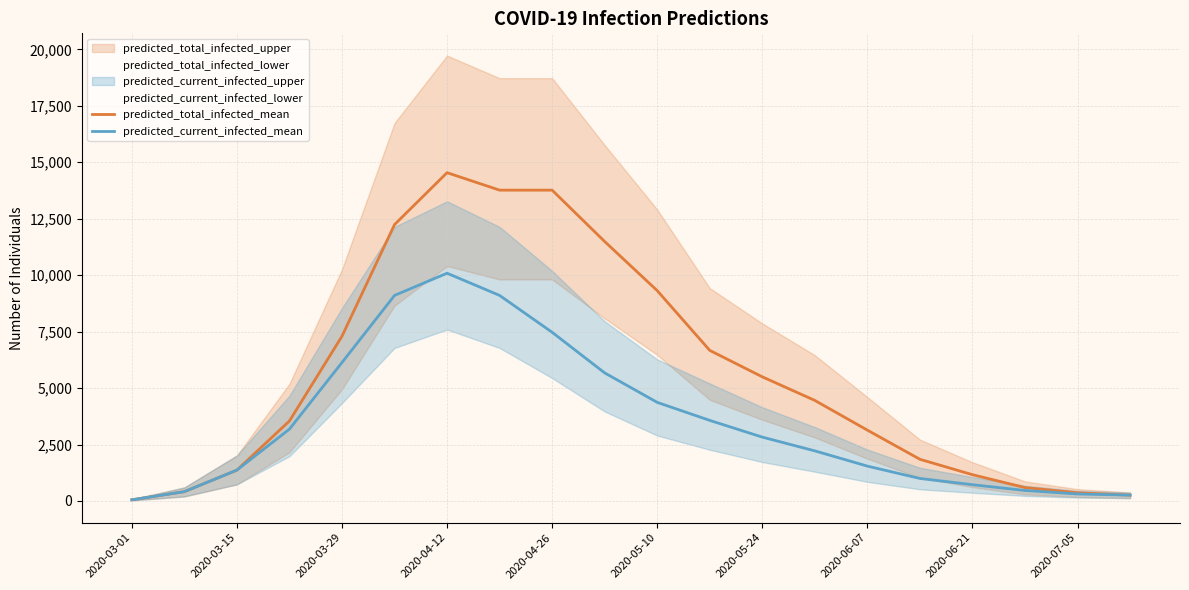

What is the difference between the second highest and minimum values in the predicted_current_infected_mean series?

9050